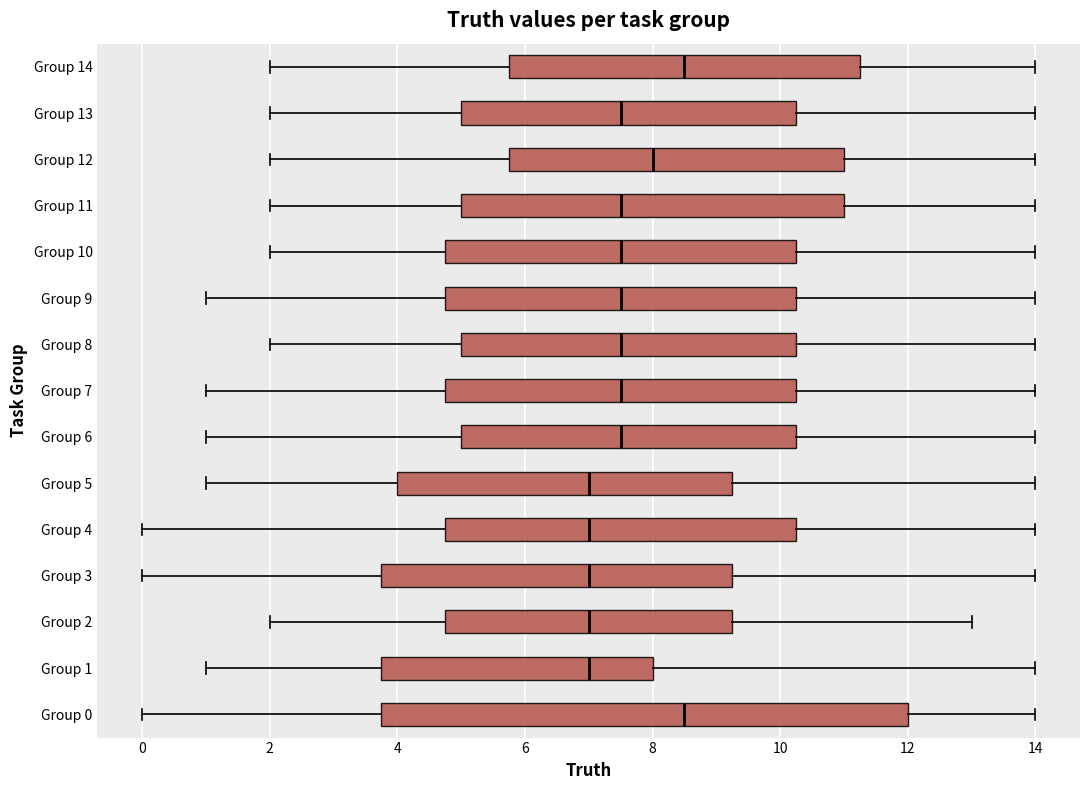

Comparing the boxes themselves (not the whiskers), which one is the widest?

Group 0